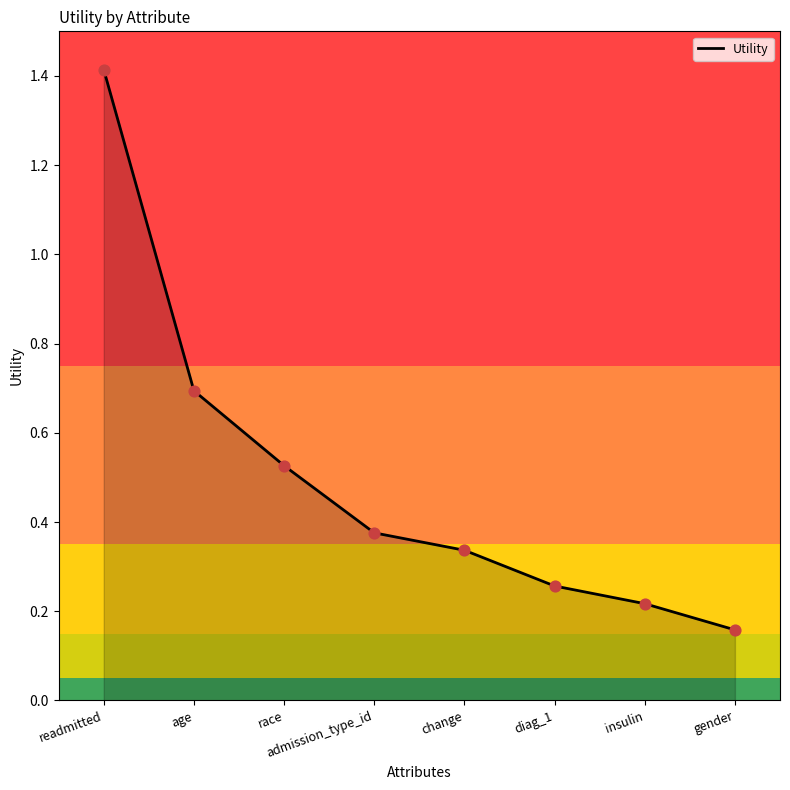

What is the change in value from admission_type_id to diag_1?

-0.1